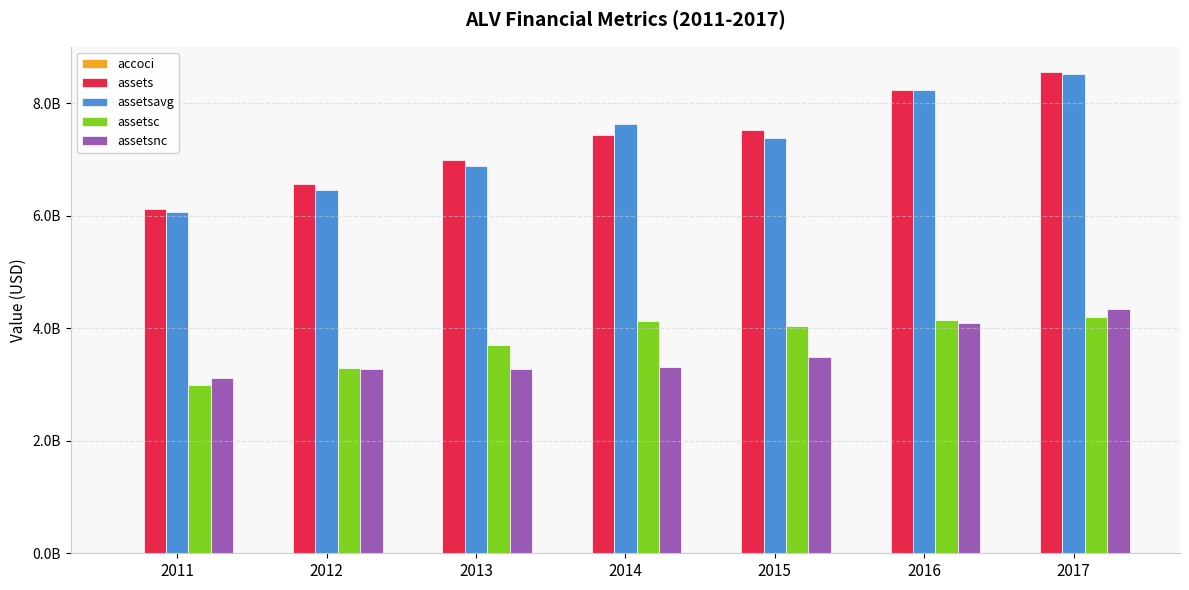

Reading right to left, list all the values displayed in this chart.

accoci: -287500000	-565500000	-408500000	-253000000	500000	-40500000	-42300000
assets: 8549900000	8234400000	7525500000	7442900000	6983000000	6570300000	6117300000
assetsavg: 8524075000	8231050000	7387700000	7635875000	6892025000	6459550000	6072650000
assetsc: 4204700000	4140900000	4038300000	4136200000	3700400000	3289200000	3000300000
assetsnc: 4345200000	4093500000	3487200000	3306700000	3282600000	3281100000	3117000000